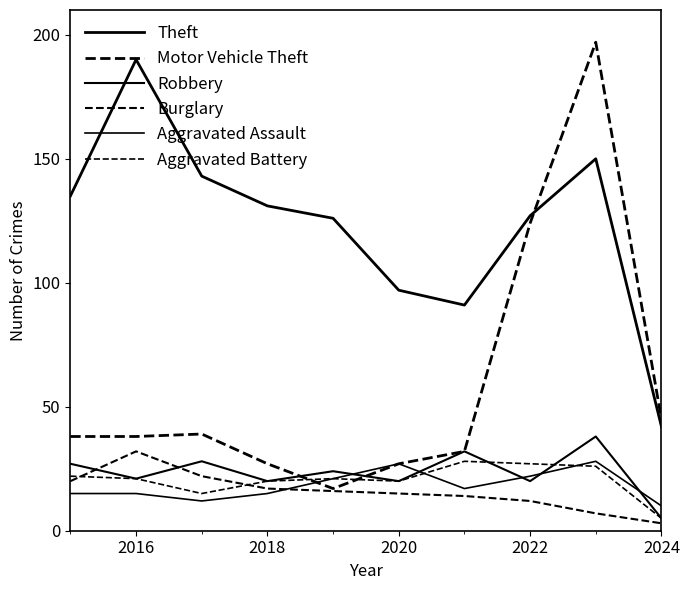

Is this an area chart (filled region under the line)?

No